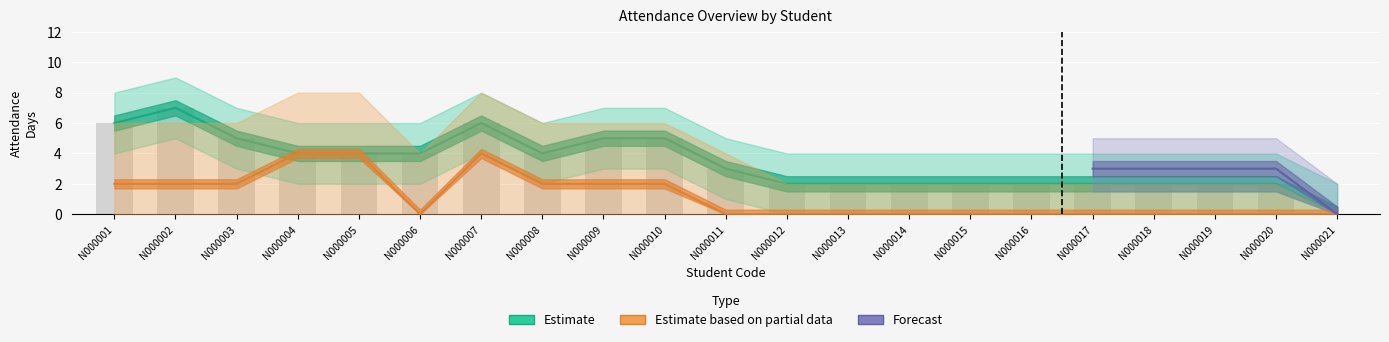

What is the approximate value of Attendance Upper at N000018?

2